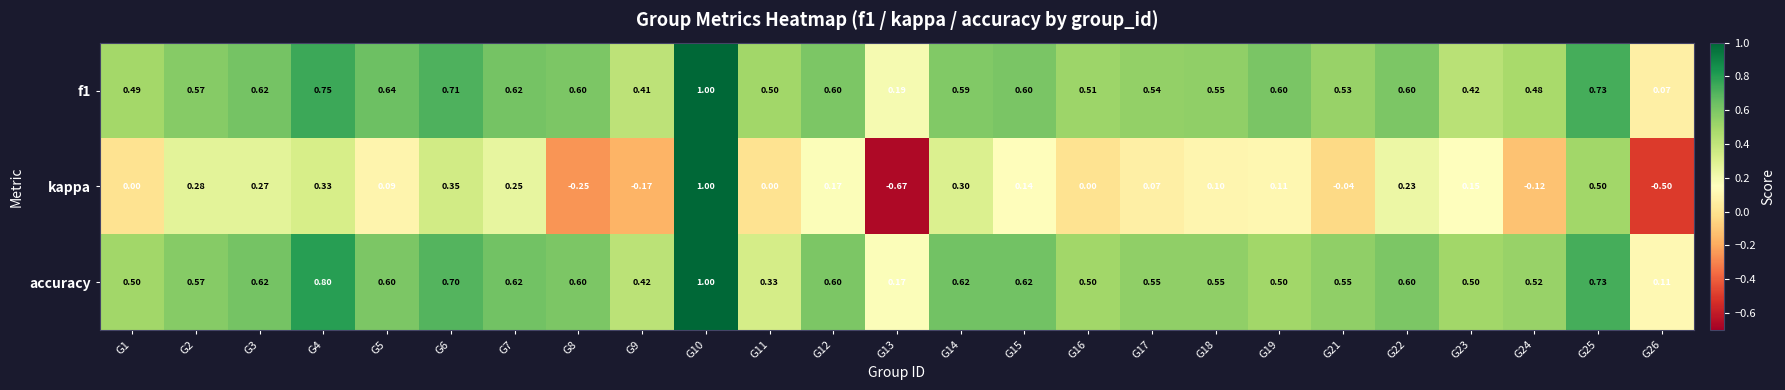

Which series changed the most between G1 and G4?

kappa